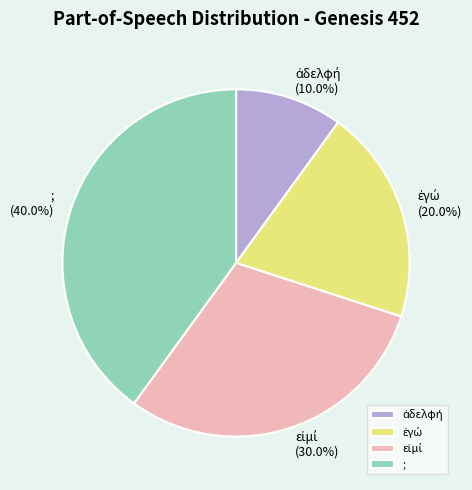

How many slices are in this pie chart?

4